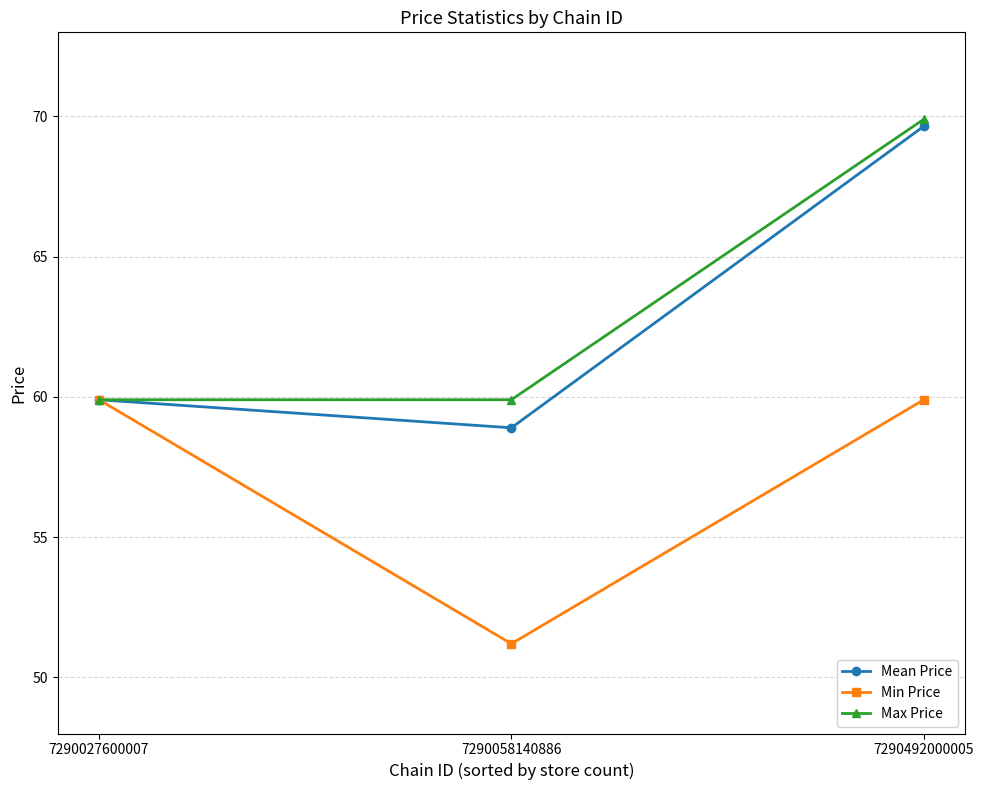

What is the sum of all Max Price values?

189.7